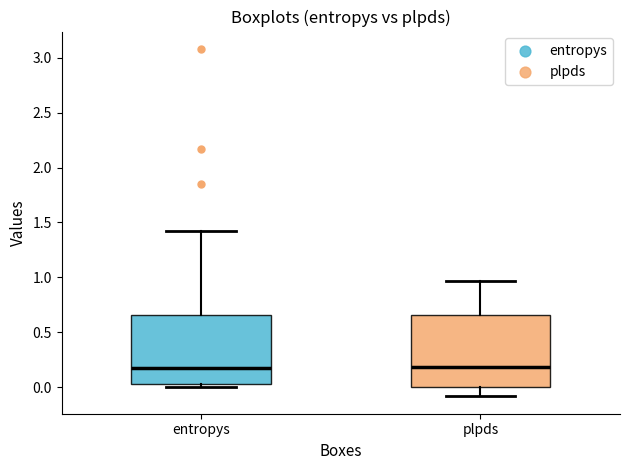

Where is the lower edge of the box for entropys on the y-axis? The values are not printed on the chart, so give them approximately, as read against the axis.

0.05